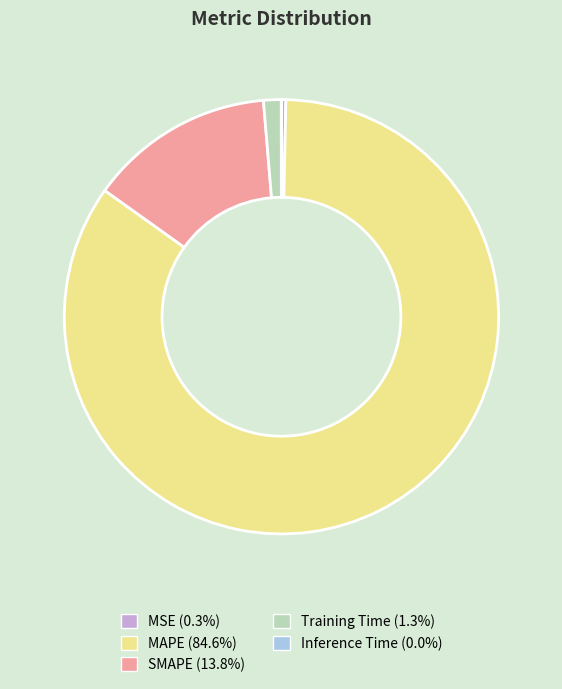

Combined, do MAPE (84.6%) and Training Time (1.3%) account for over 50%?

Yes